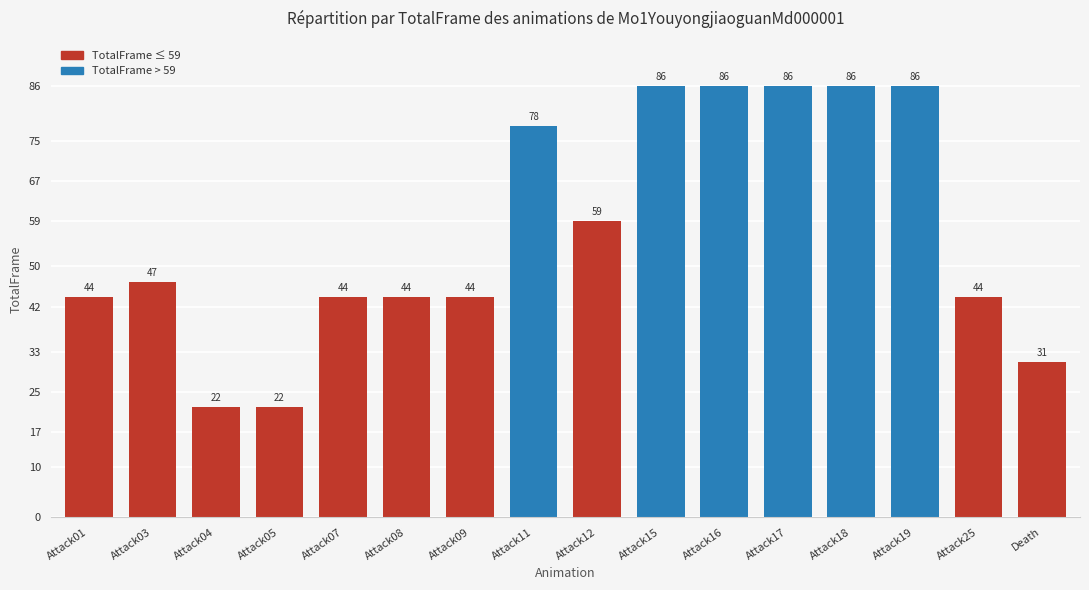

What is the label of the 3rd bar from the left?

Attack04